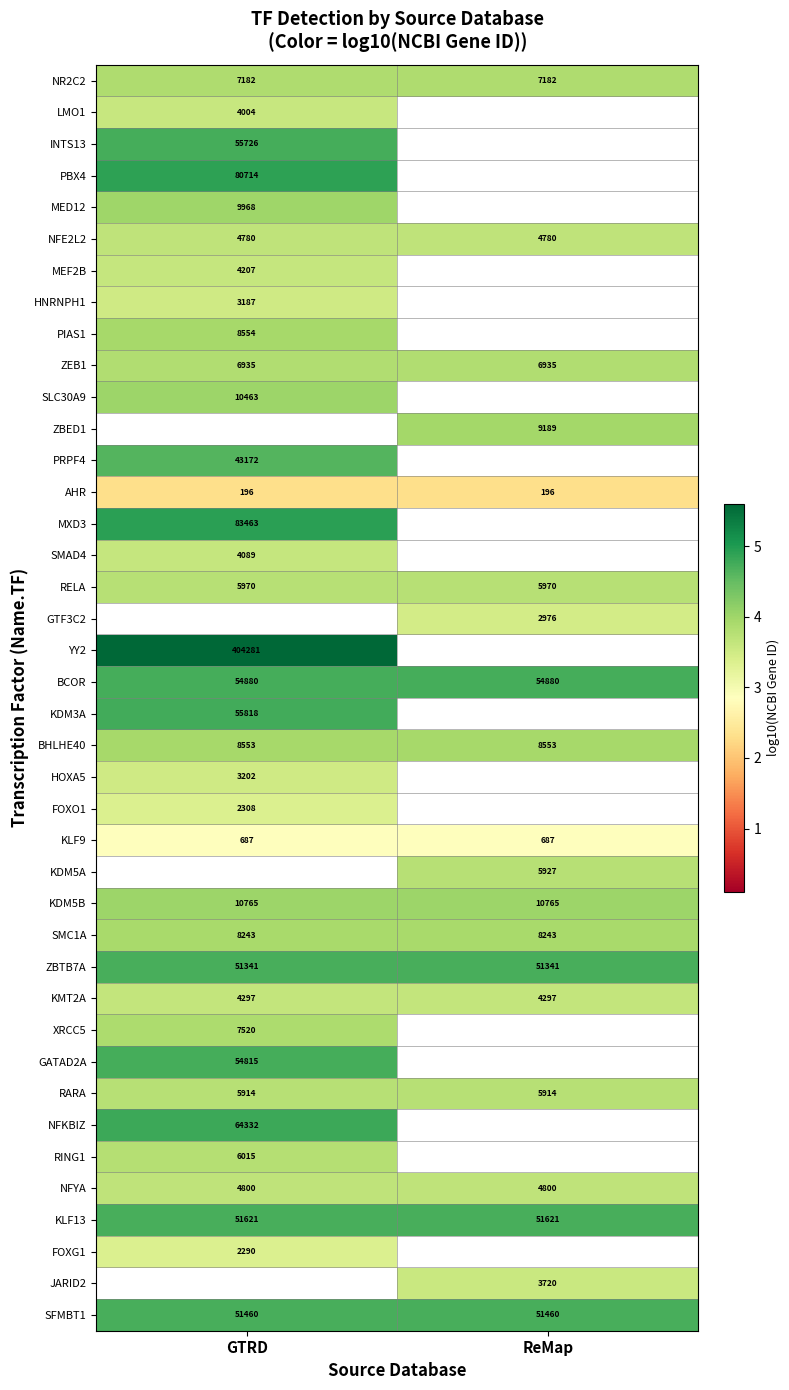

Which has a higher value, ReMap or GTRD?

ReMap